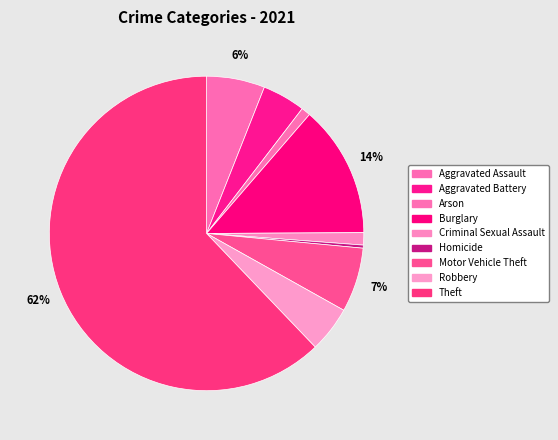

Is it true that Aggravated Battery is 19% of the pie?

False